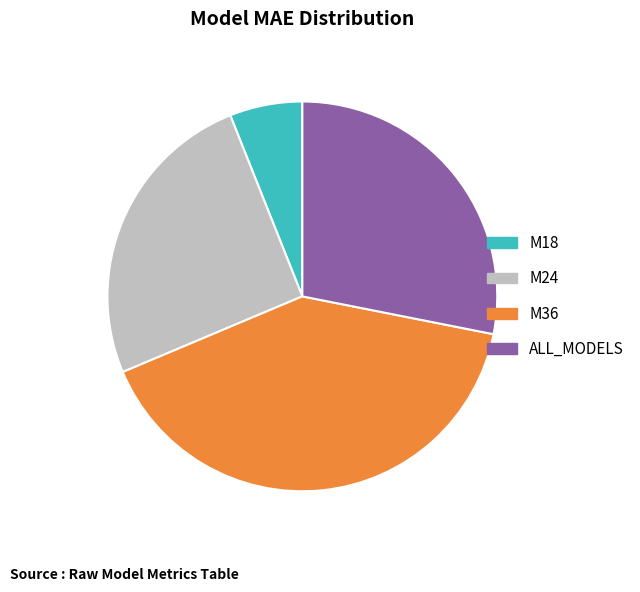

Is there any slice that represents more than half of the pie?

No